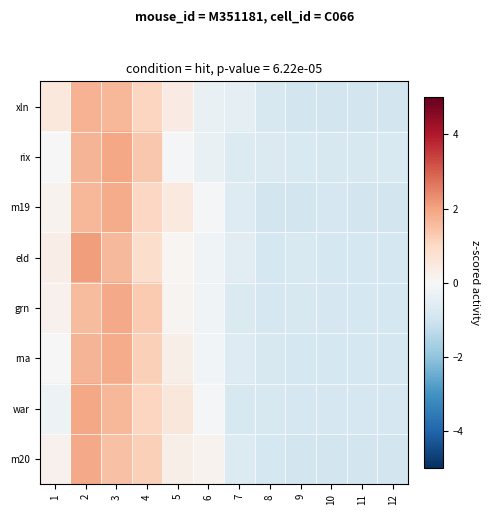

Which label corresponds to the largest value in the chart?

2